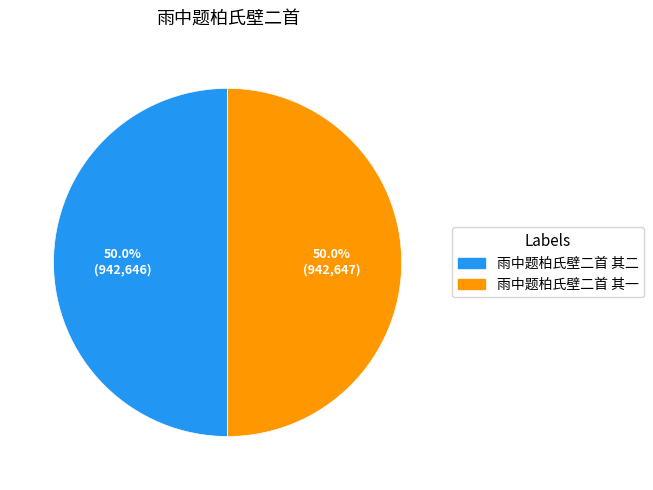

What is the ratio of the value at 雨中题柏氏壁二首 其二 to the value at 雨中题柏氏壁二首 其一?

1.0